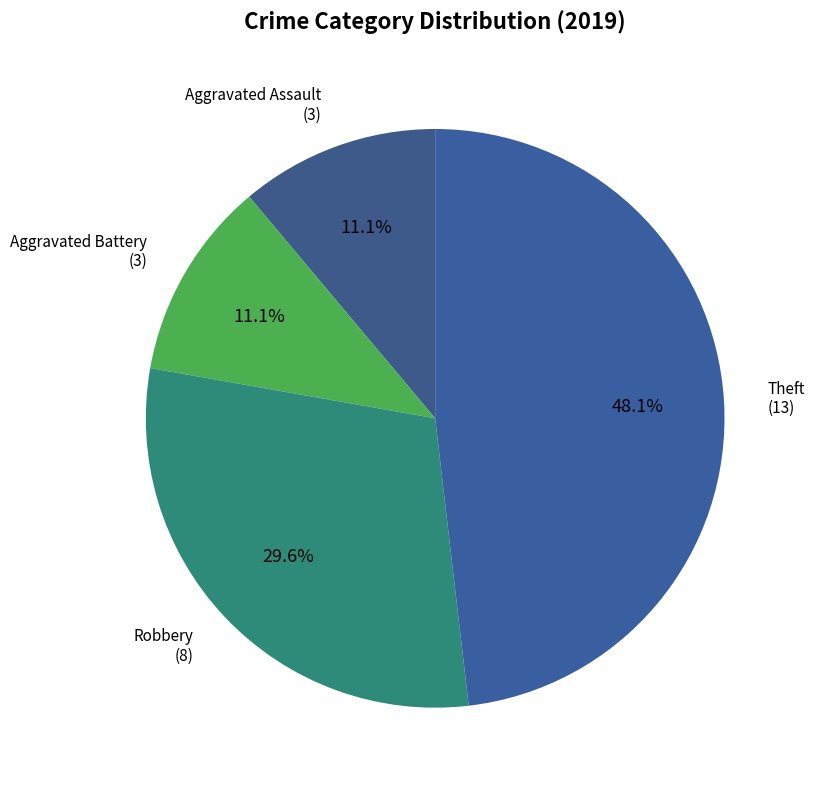

Count the number of slices in the pie.

4